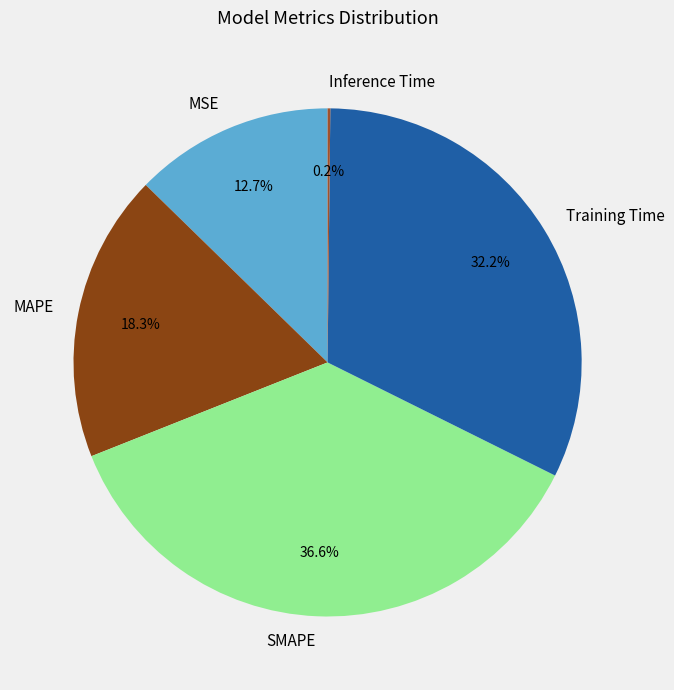

To the nearest percent, what is the difference between the largest and smallest slice percentages?

36%